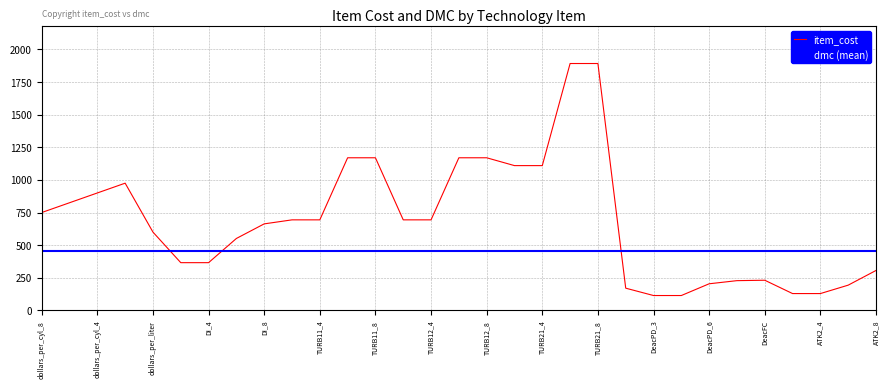

List the labels in order of value, smallest first.

DeacPD_3, DeacPD_4, ATK2_3, ATK2_4, CEGR, ATK2_6, DeacPD_6, DeacPD_8, DeacFC, ATK2_8, DI_3, DI_4, DI_6, dollars_per_liter, DI_8, TURB11_3, TURB11_4, TURB12_3, TURB12_4, dollars_per_cyl_8, dollars_per_cyl_6, dollars_per_cyl_4, dollars_per_cyl_3, TURB21_3, TURB21_4, TURB11_6, TURB11_8, TURB12_6, TURB12_8, TURB21_6, TURB21_8